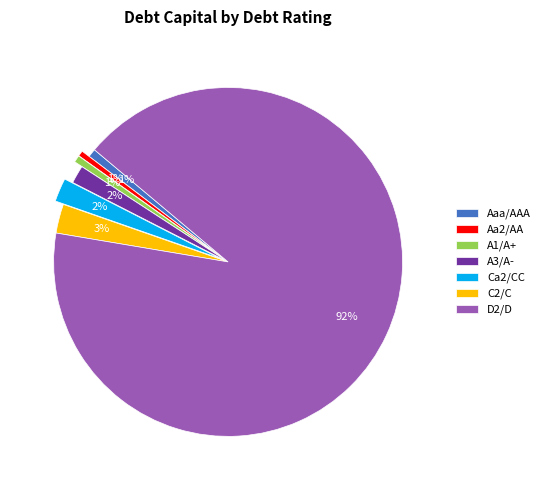

Is there any slice that represents more than half of the pie?

Yes